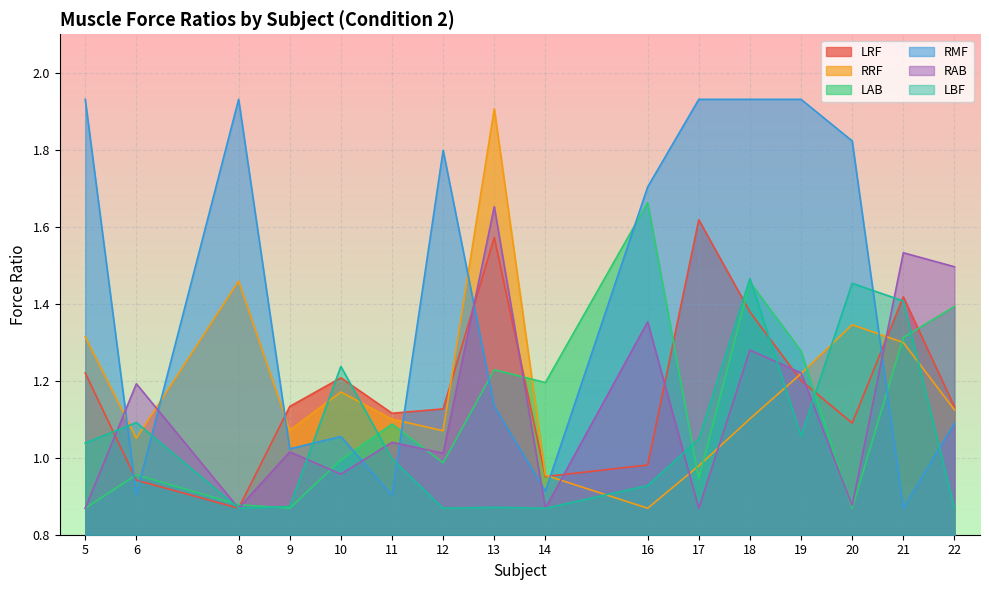

What is the difference between the maximum and minimum values in the RRF series?

1.0